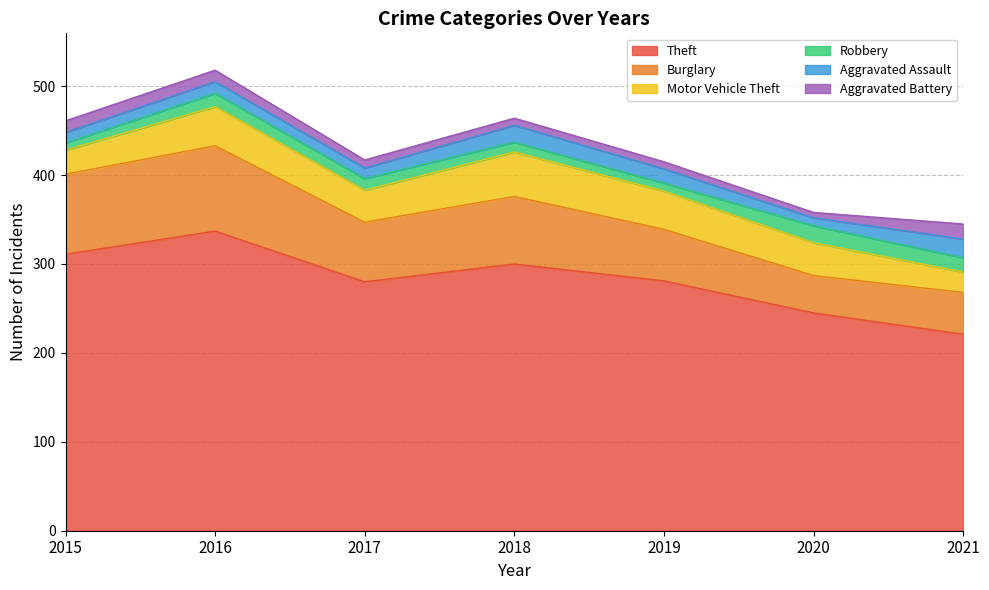

True or false: Robbery has more than 1 interior local peaks.

True